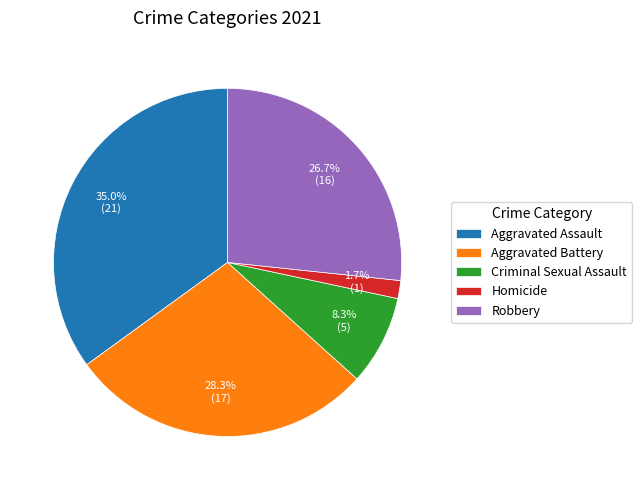

Approximately how many times larger is the value at Criminal Sexual Assault compared to Robbery?

0.3